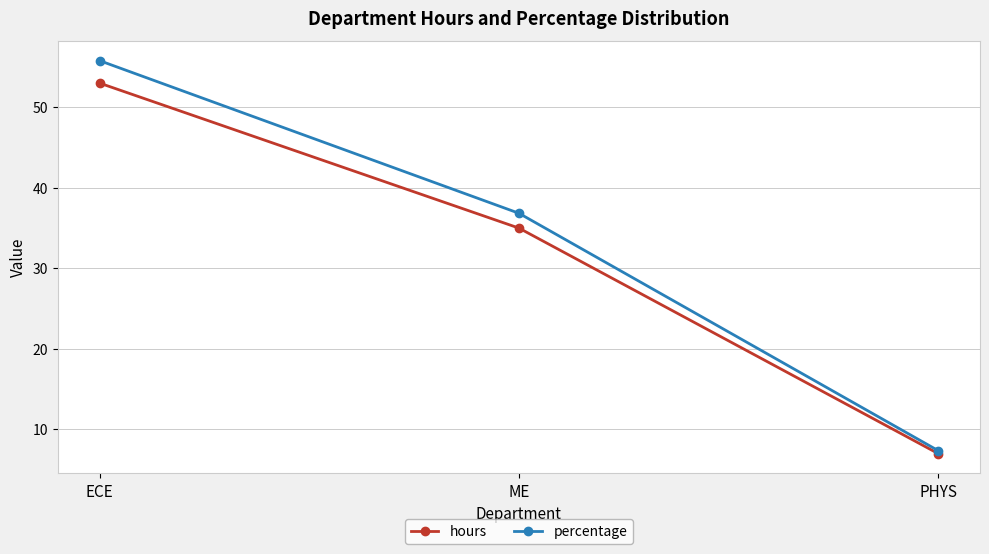

How many data points in percentage are less than 36?

1